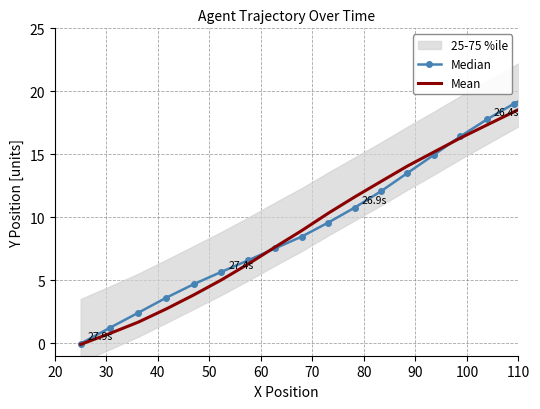

How many intersections are there between Mean and Median?

2